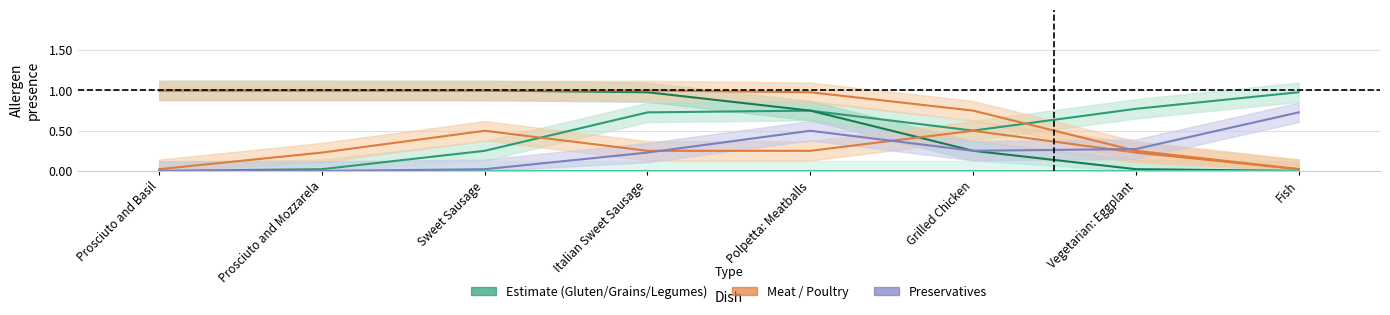

How many positive values does the Meat series have?

6